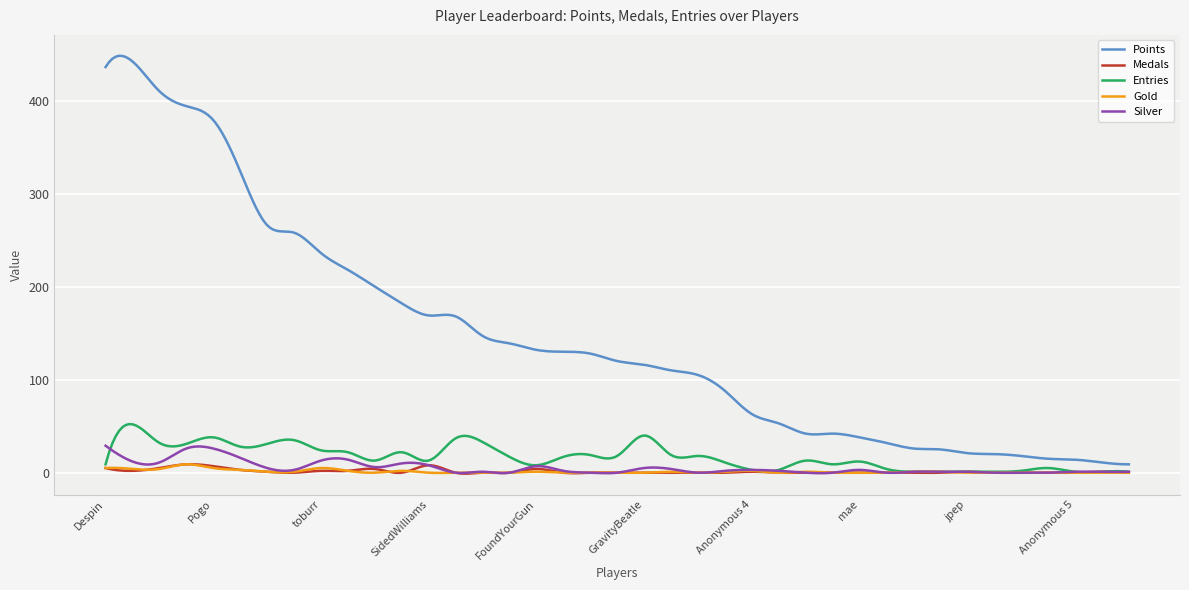

What is the average value of the Medals series?

1.4